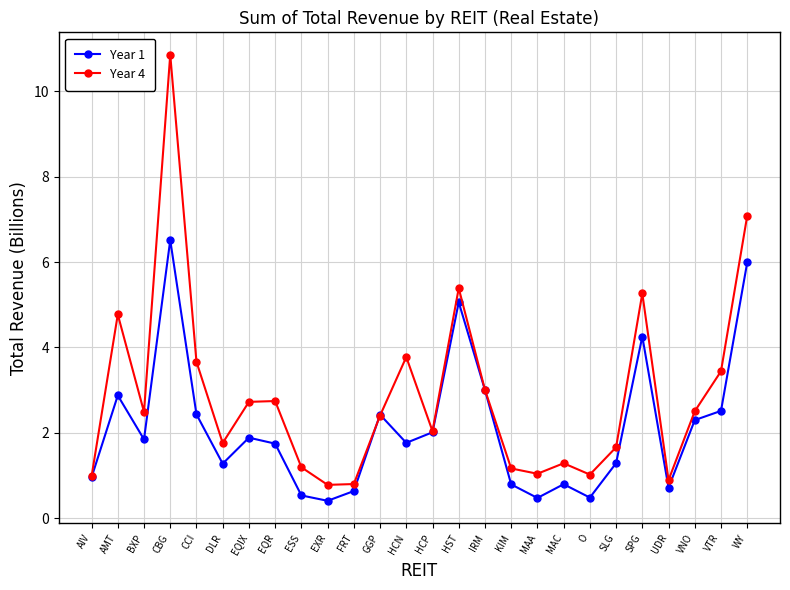

Which series has the largest range (max minus min)?

Year 4